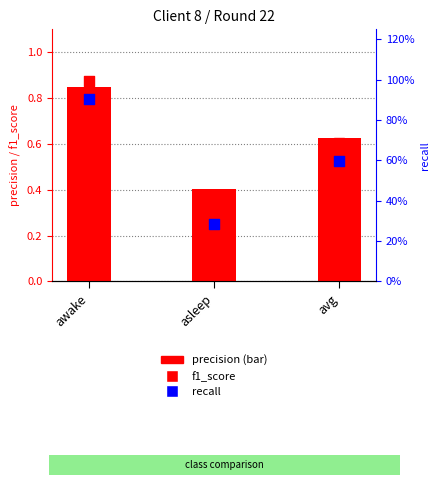

Which series has the largest total across all categories?

precision